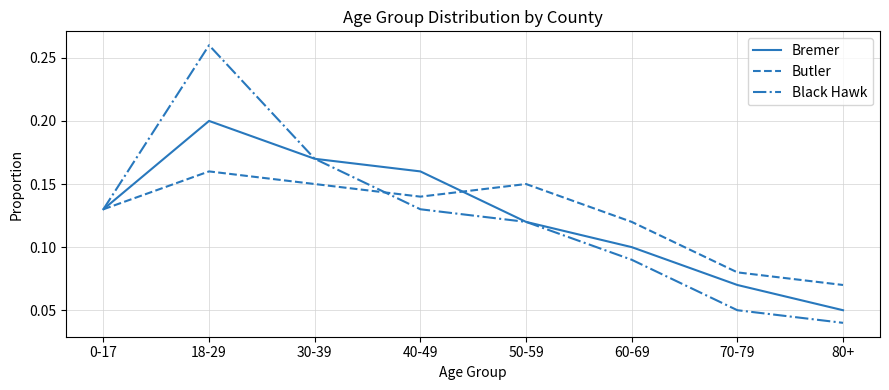

What position from the right is 40-49?

5